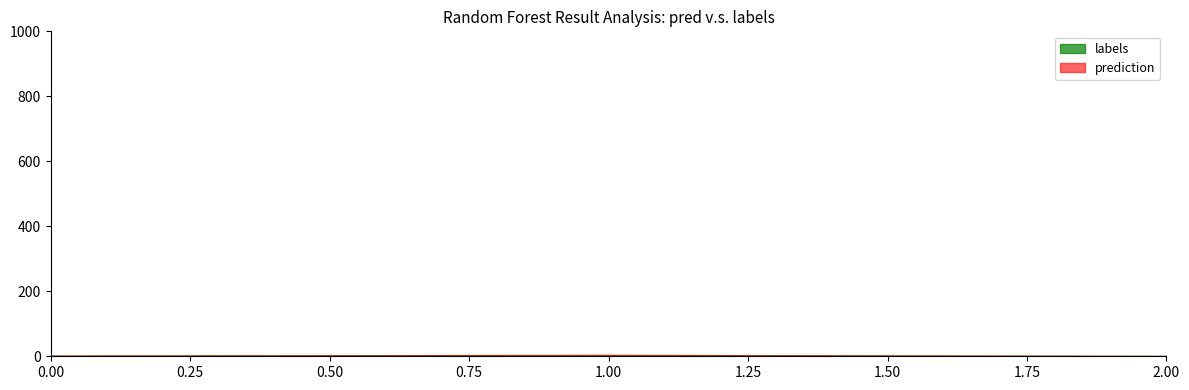

How many data points in prediction are less than 2?

1